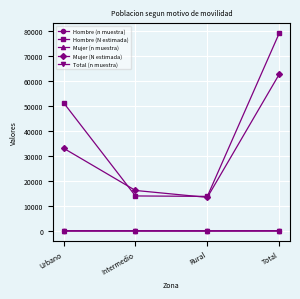

True or false: Hombre (n muestra) and Hombre (N estimada) cross at least once.

False